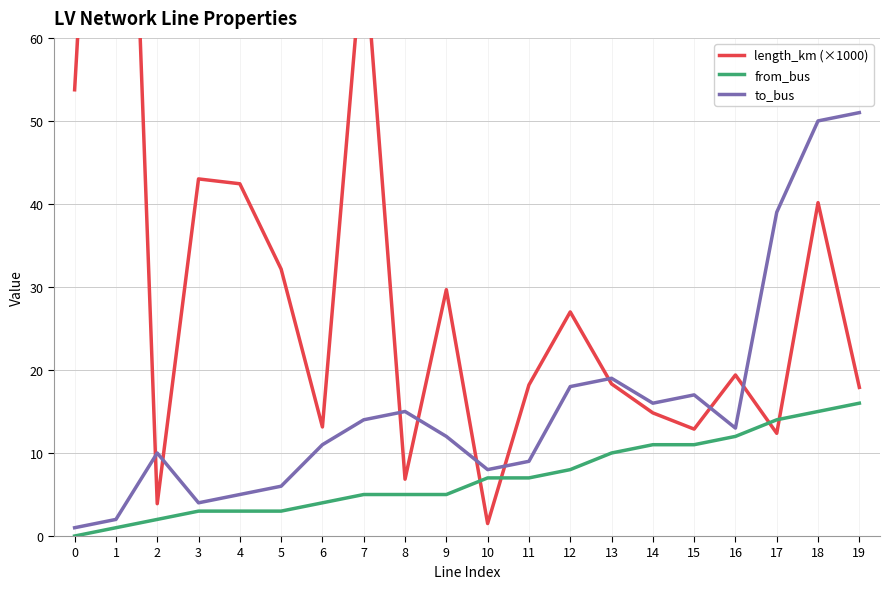

How many lines are shown in the chart?

3